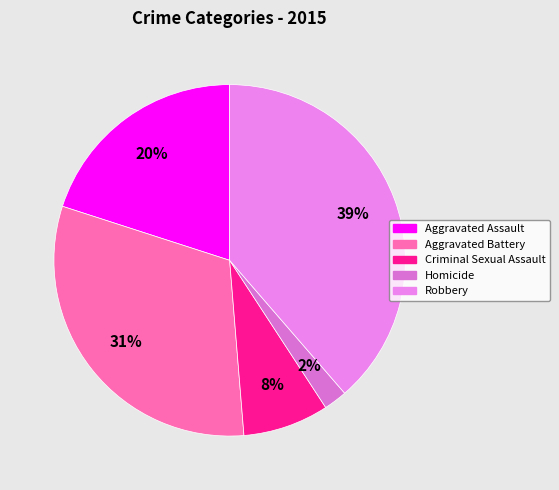

Is there a majority slice in this chart?

No